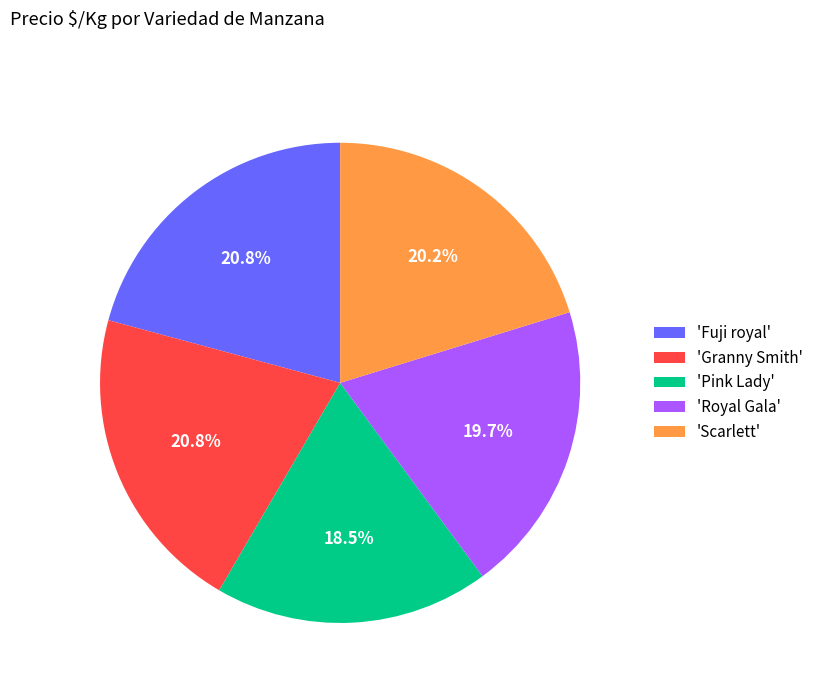

What is the smallest slice in the pie chart?

'Pink Lady'